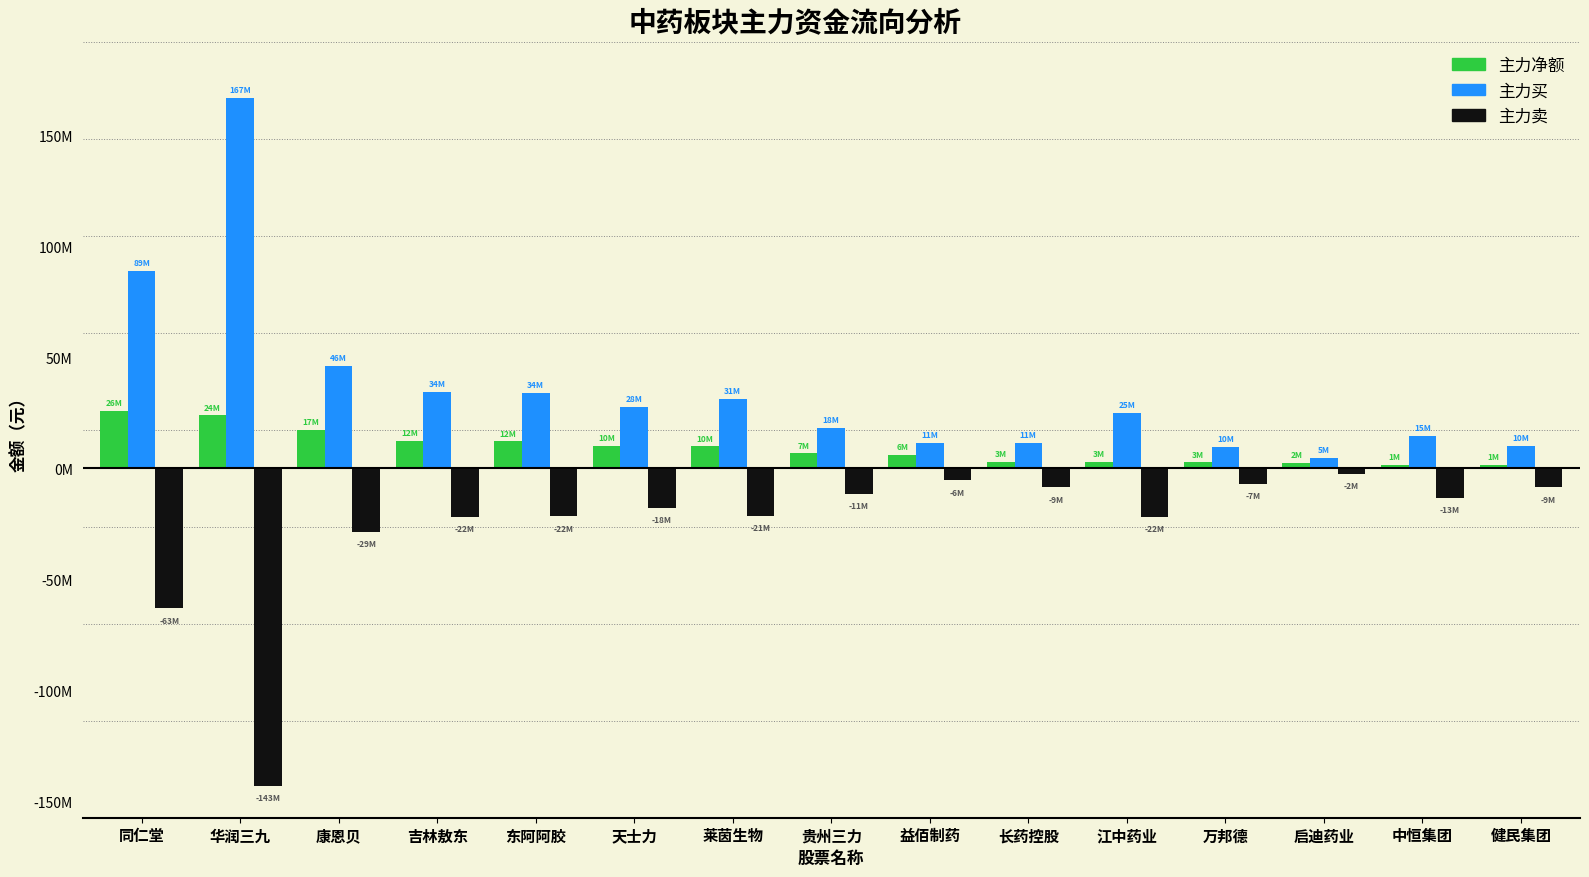

Does the chart contain stacked bars?

No